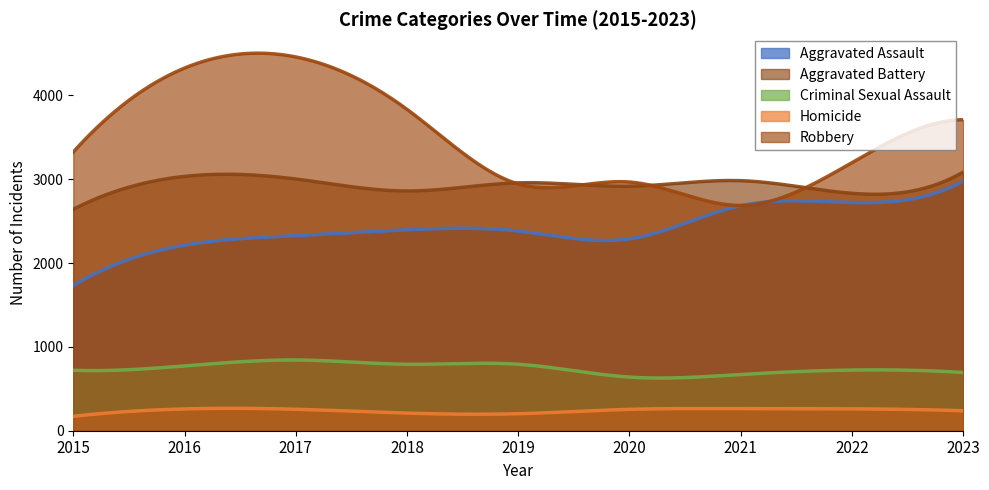

True or false: Homicide and Robbery cross at least once.

False